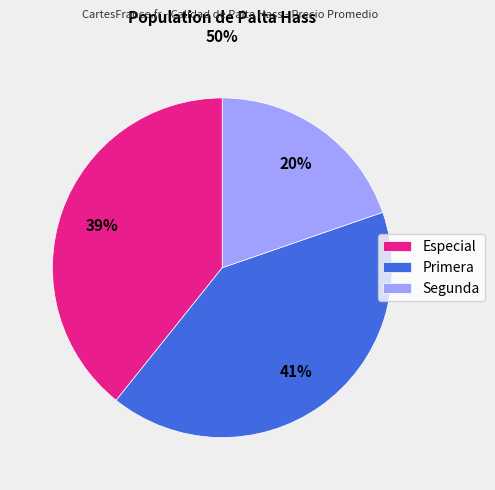

Which category has the smallest portion of the pie?

Segunda